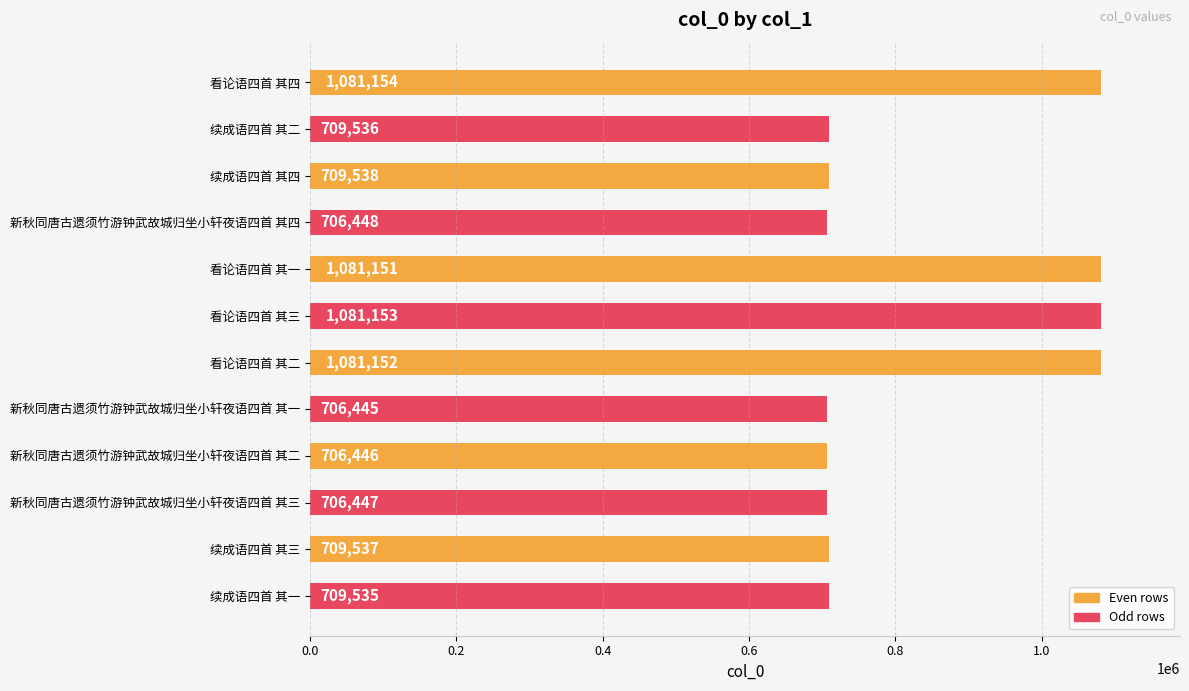

Reading top to bottom, transcribe all the data shown in this chart.

看论语四首 其四=1081154	续成语四首 其二=709536	续成语四首 其四=709538	新秋同唐古遗须竹游钟武故城归坐小轩夜语四首 其四=706448	看论语四首 其一=1081151	看论语四首 其三=1081153	看论语四首 其二=1081152	新秋同唐古遗须竹游钟武故城归坐小轩夜语四首 其一=706445	新秋同唐古遗须竹游钟武故城归坐小轩夜语四首 其二=706446	新秋同唐古遗须竹游钟武故城归坐小轩夜语四首 其三=706447	续成语四首 其三=709537	续成语四首 其一=709535